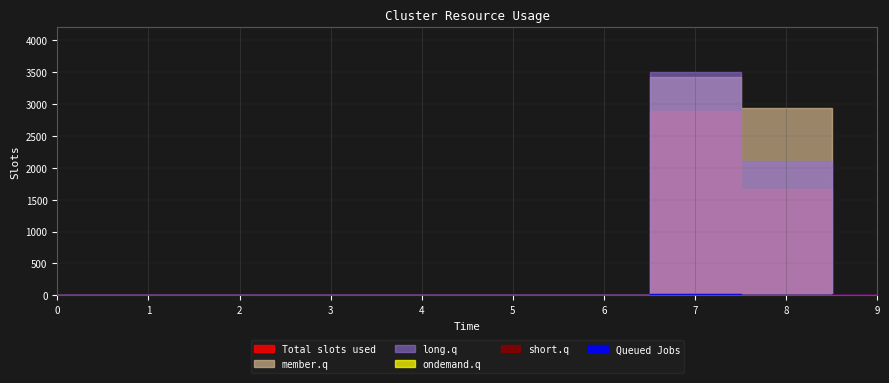

Which series ends up on top after the final intersection of short.q and member.q?

short.q